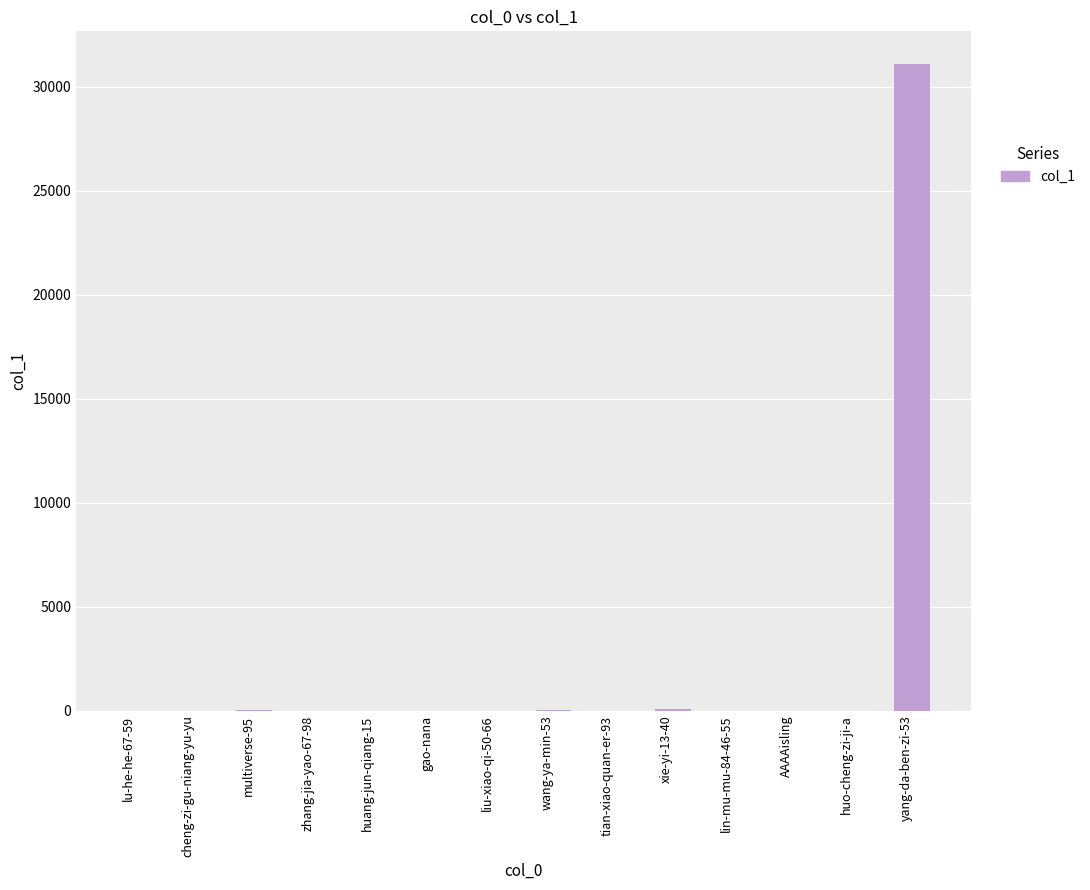

What is the maximum value shown in the chart?

31117